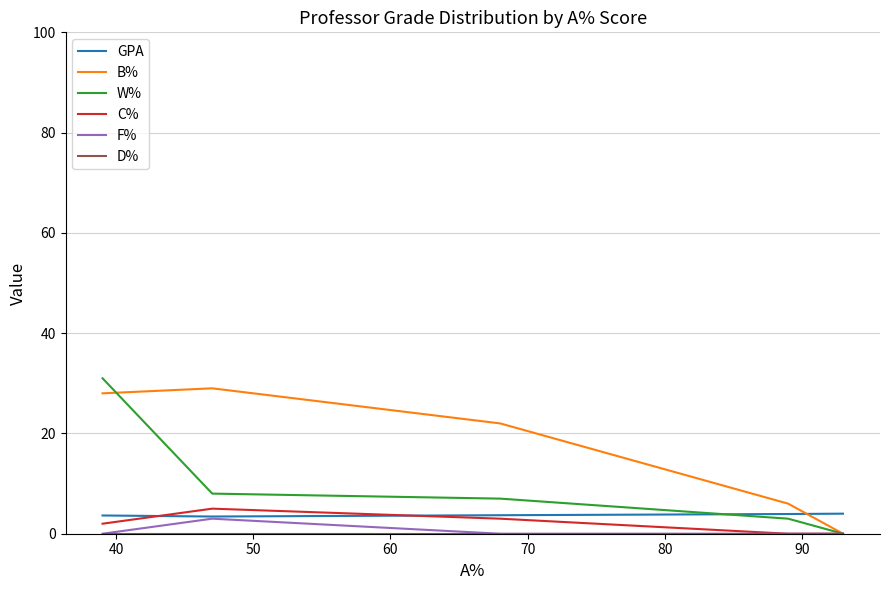

Which series has the largest total across all categories?

B%